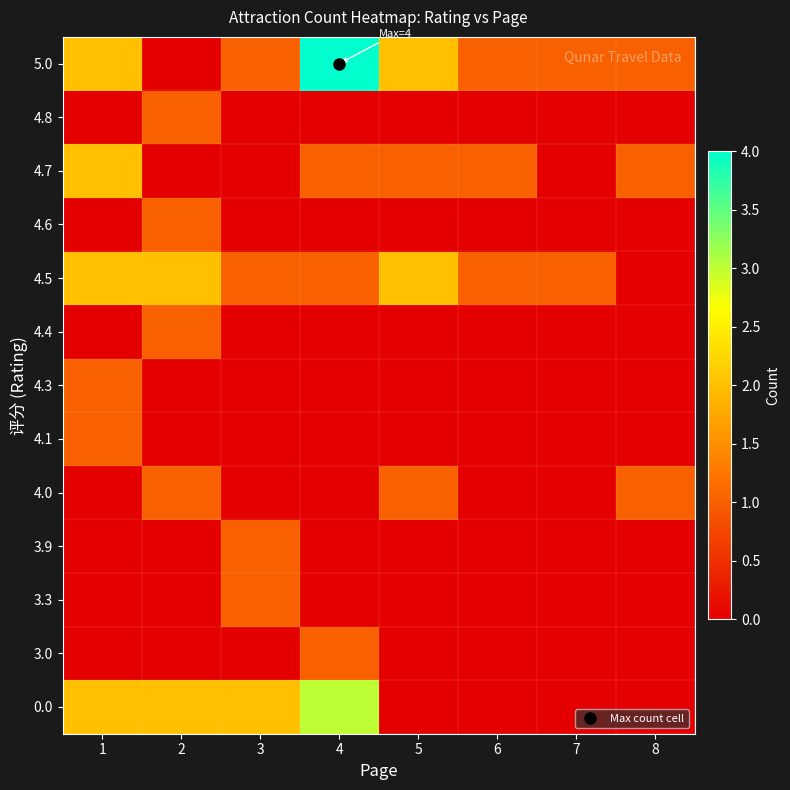

What is the total value across all series at 5?

6